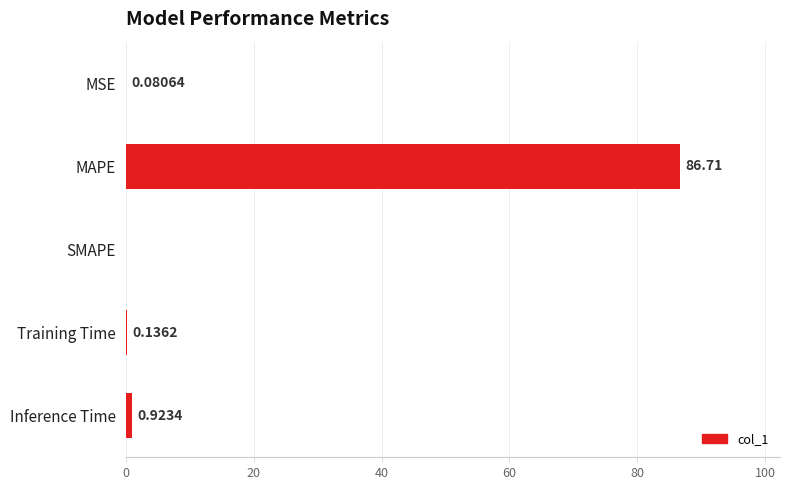

Where is the data nearest to the value 43?

Inference Time